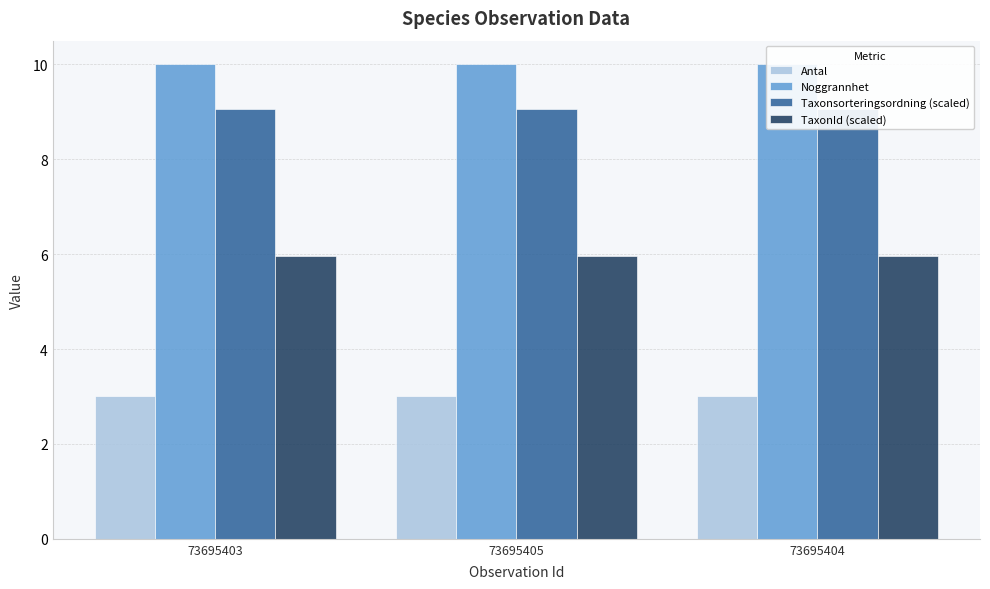

What is the difference between the highest and lowest values at 73695403?

7.0